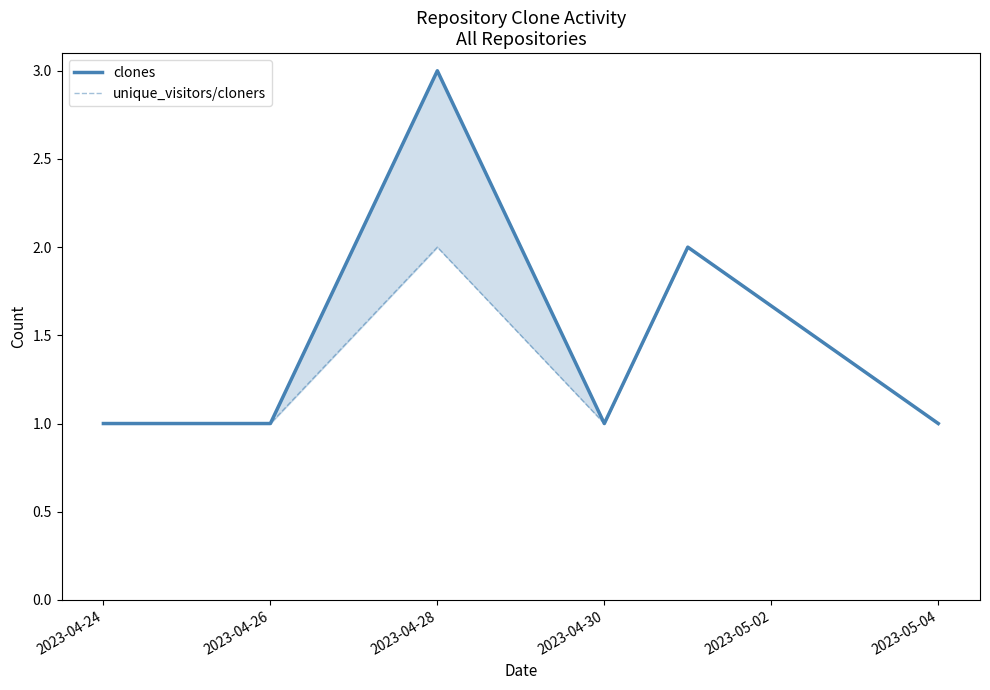

What is the label of the 1st point from the left?

2023-04-24